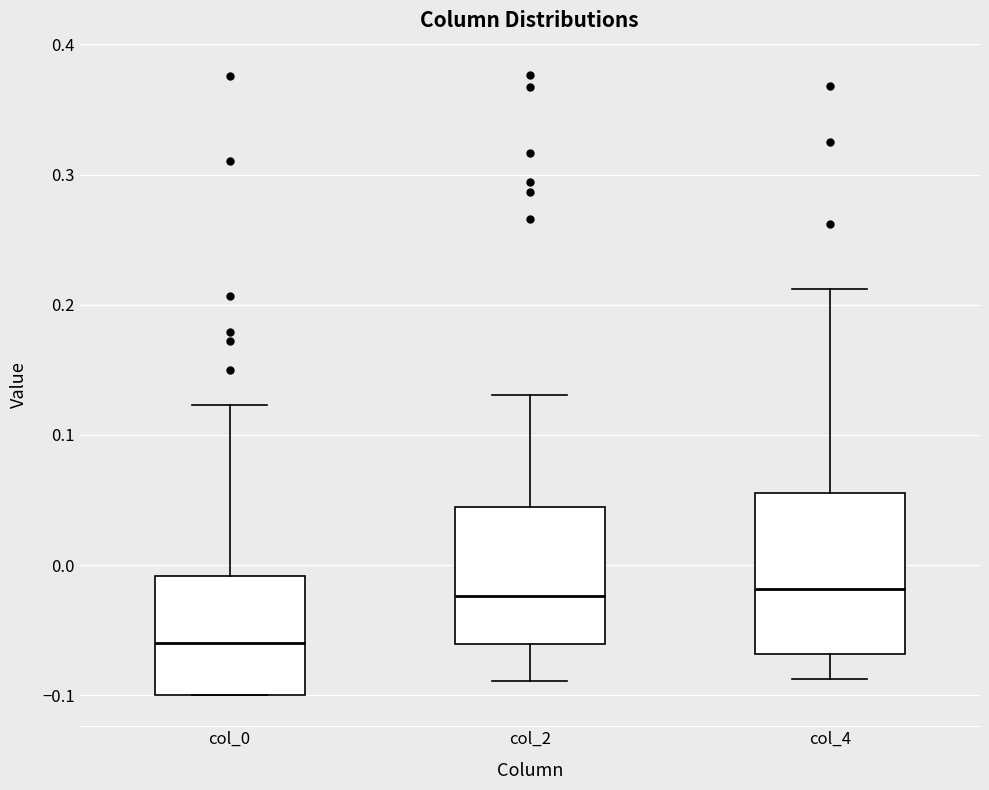

Where does the median line of the box for col_4 sit on the y-axis? The values are not printed on the chart, so give them approximately, as read against the axis.

-0.02